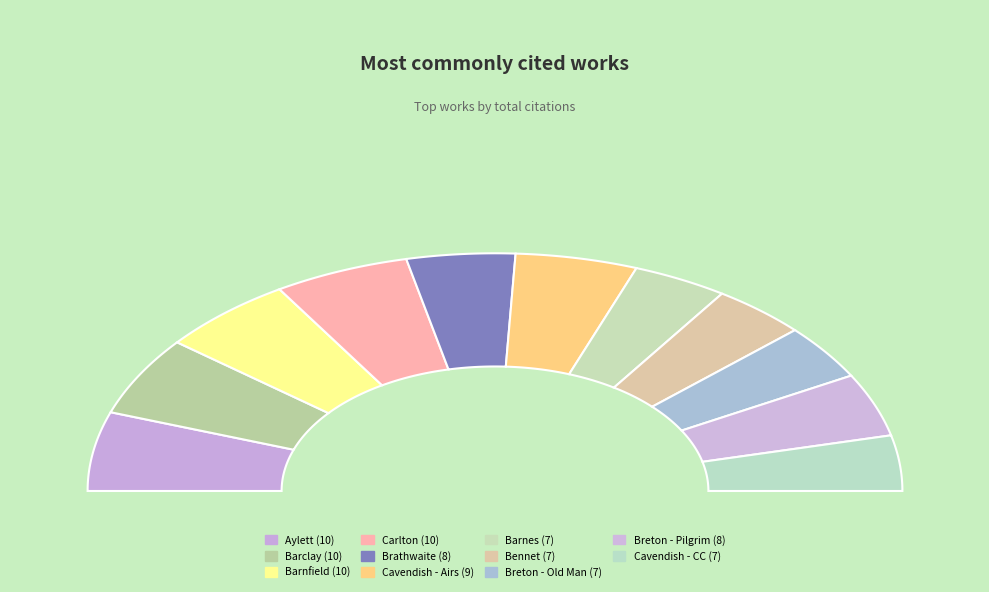

Approximately how many times larger is the value at Breton - Pilgrimage to Paradise compared to Barnfield - Complete poems?

0.8